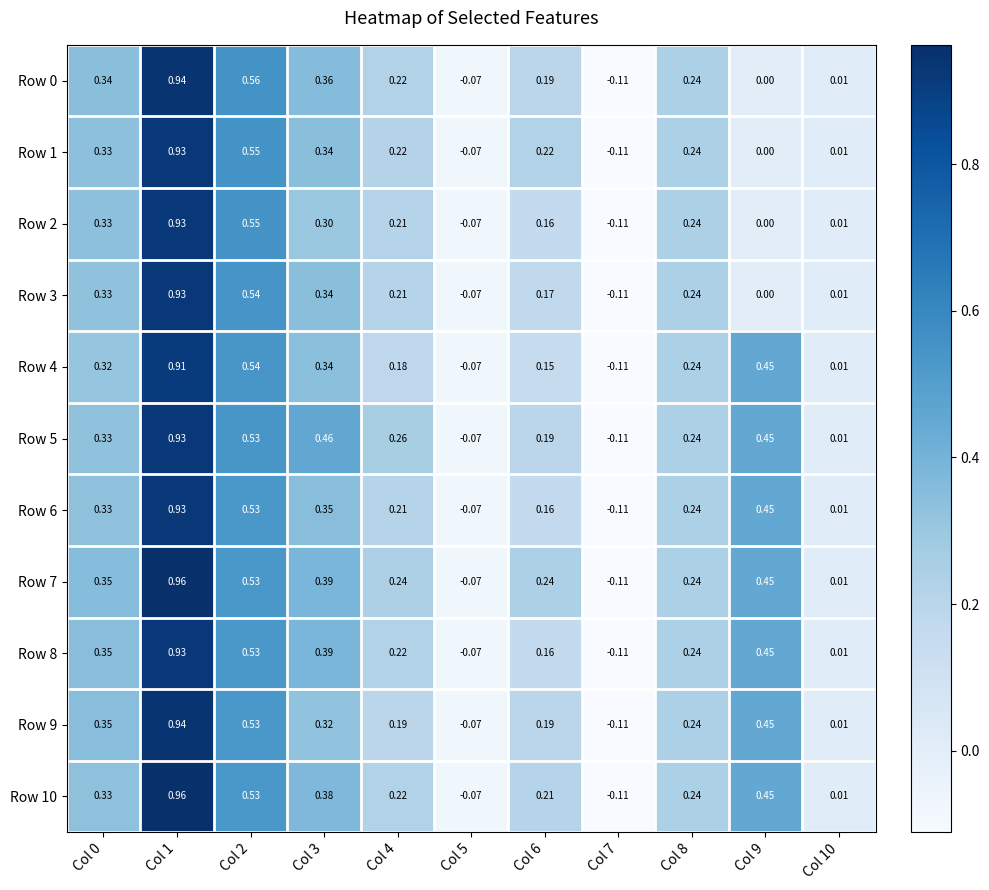

Reading left to right, list all the values displayed in this chart.

Row 0: Col 0=0.3	Col 1=0.9	Col 2=0.6	Col 3=0.4	Col 4=0.2	Col 5=-0.1	Col 6=0.2	Col 7=-0.1	Col 8=0.2	Col 9=0.0	Col 10=0.0
Row 1: Col 0=0.3	Col 1=0.9	Col 2=0.6	Col 3=0.3	Col 4=0.2	Col 5=-0.1	Col 6=0.2	Col 7=-0.1	Col 8=0.2	Col 9=0.0	Col 10=0.0
Row 2: Col 0=0.3	Col 1=0.9	Col 2=0.6	Col 3=0.3	Col 4=0.2	Col 5=-0.1	Col 6=0.2	Col 7=-0.1	Col 8=0.2	Col 9=0.0	Col 10=0.0
Row 3: Col 0=0.3	Col 1=0.9	Col 2=0.5	Col 3=0.3	Col 4=0.2	Col 5=-0.1	Col 6=0.2	Col 7=-0.1	Col 8=0.2	Col 9=0.0	Col 10=0.0
Row 4: Col 0=0.3	Col 1=0.9	Col 2=0.5	Col 3=0.3	Col 4=0.2	Col 5=-0.1	Col 6=0.1	Col 7=-0.1	Col 8=0.2	Col 9=0.5	Col 10=0.0
Row 5: Col 0=0.3	Col 1=0.9	Col 2=0.5	Col 3=0.5	Col 4=0.3	Col 5=-0.1	Col 6=0.2	Col 7=-0.1	Col 8=0.2	Col 9=0.5	Col 10=0.0
Row 6: Col 0=0.3	Col 1=0.9	Col 2=0.5	Col 3=0.3	Col 4=0.2	Col 5=-0.1	Col 6=0.2	Col 7=-0.1	Col 8=0.2	Col 9=0.5	Col 10=0.0
Row 7: Col 0=0.3	Col 1=1.0	Col 2=0.5	Col 3=0.4	Col 4=0.2	Col 5=-0.1	Col 6=0.2	Col 7=-0.1	Col 8=0.2	Col 9=0.5	Col 10=0.0
Row 8: Col 0=0.3	Col 1=0.9	Col 2=0.5	Col 3=0.4	Col 4=0.2	Col 5=-0.1	Col 6=0.2	Col 7=-0.1	Col 8=0.2	Col 9=0.5	Col 10=0.0
Row 9: Col 0=0.3	Col 1=0.9	Col 2=0.5	Col 3=0.3	Col 4=0.2	Col 5=-0.1	Col 6=0.2	Col 7=-0.1	Col 8=0.2	Col 9=0.5	Col 10=0.0
Row 10: Col 0=0.3	Col 1=1.0	Col 2=0.5	Col 3=0.4	Col 4=0.2	Col 5=-0.1	Col 6=0.2	Col 7=-0.1	Col 8=0.2	Col 9=0.5	Col 10=0.0